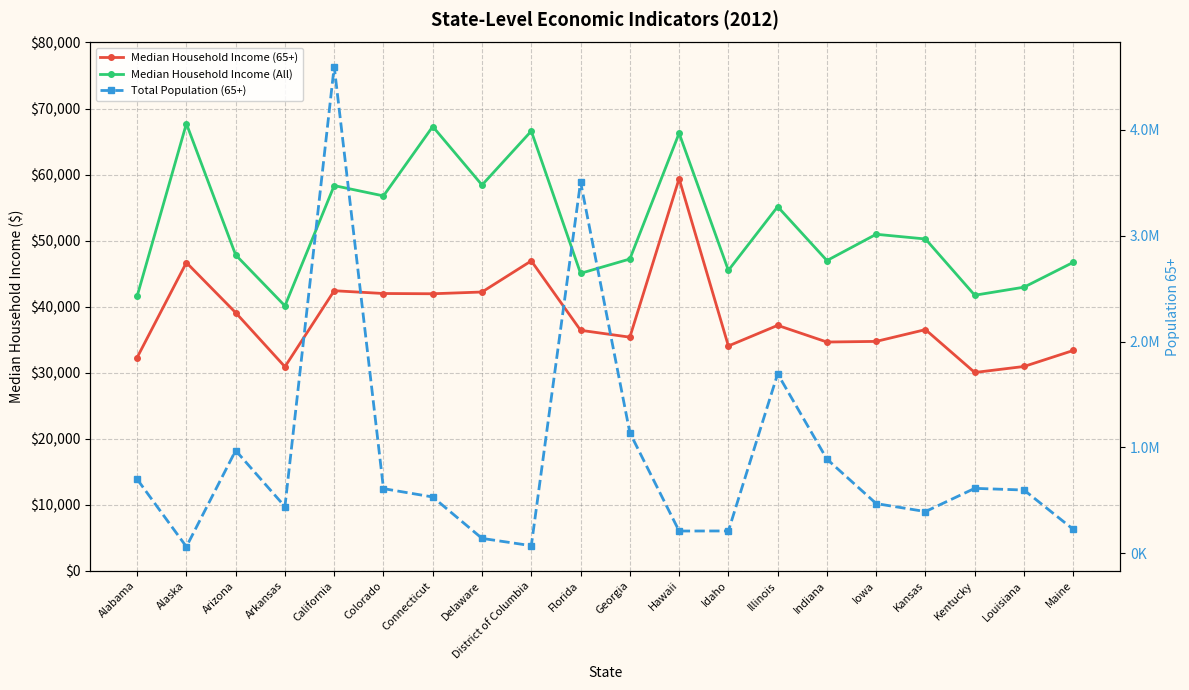

Which series has the widest spread of values?

Total Population (65+)